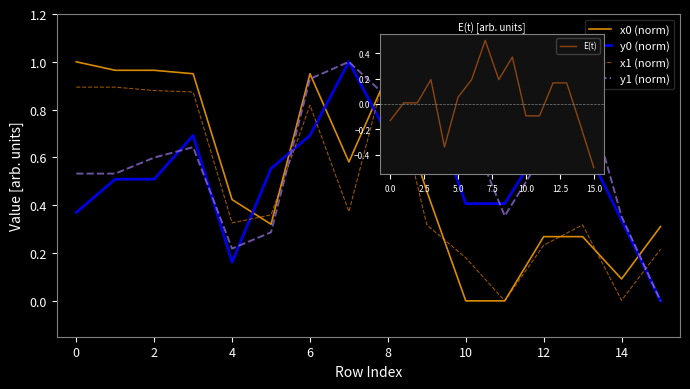

What is the difference between the y1 (norm) values at 2 and 11?

0.2